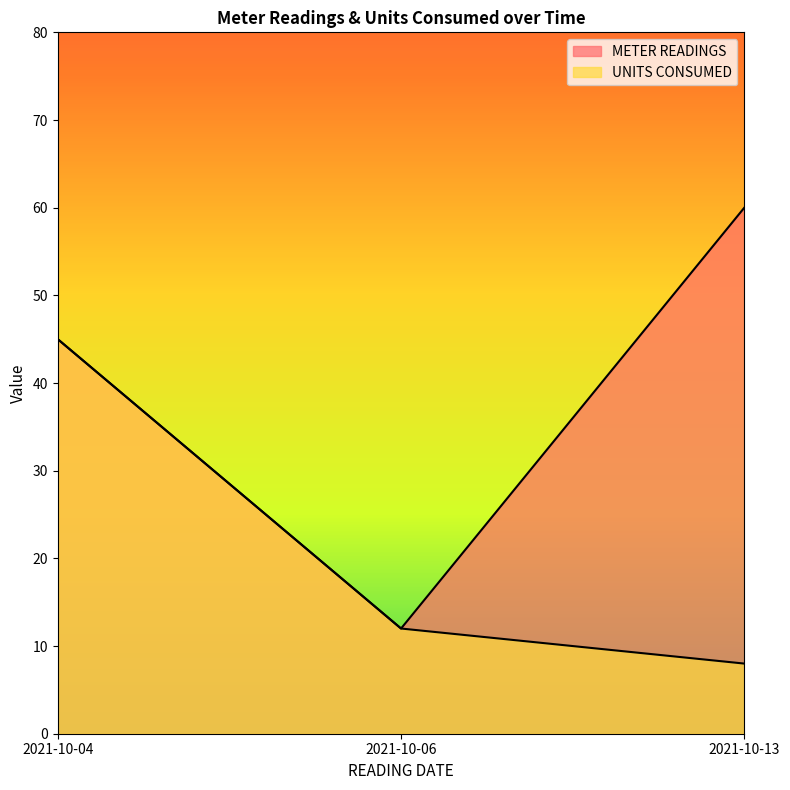

Between 2021-10-04 and 2021-10-06, which is larger?

2021-10-04